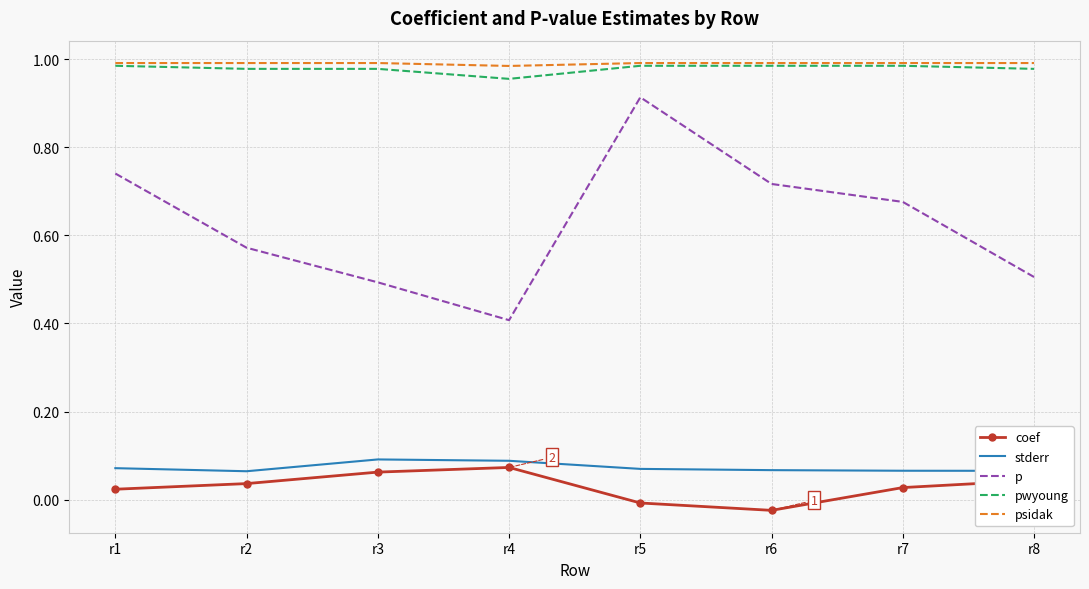

True or false: p has more than 0 interior local peaks.

True